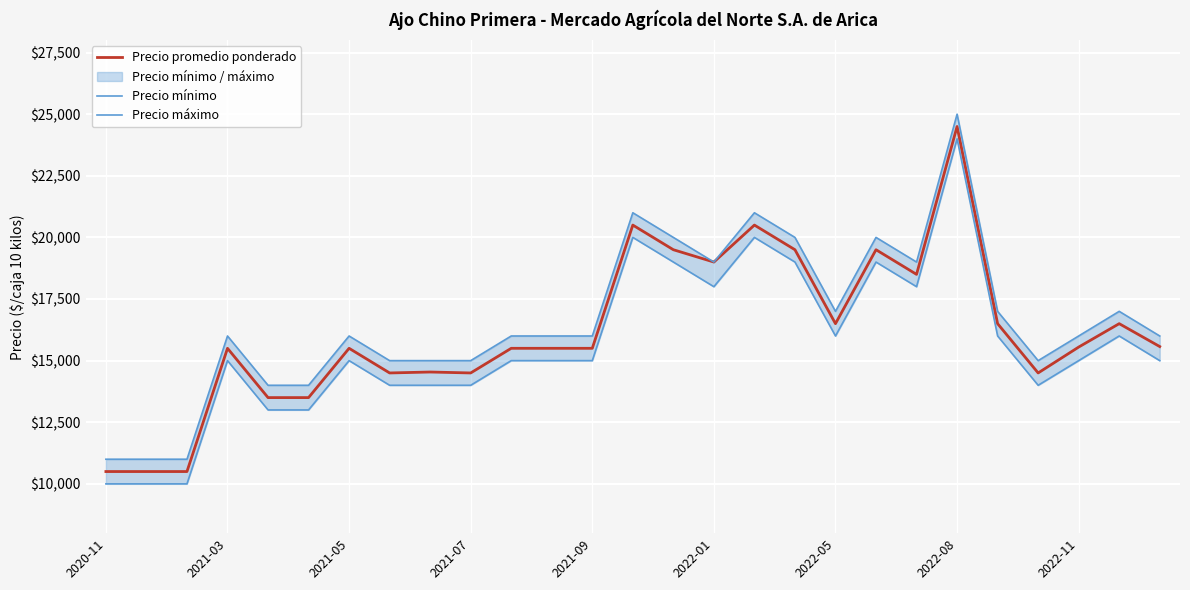

Which category has the highest value in the Precio promedio ponderado series?

2022-08